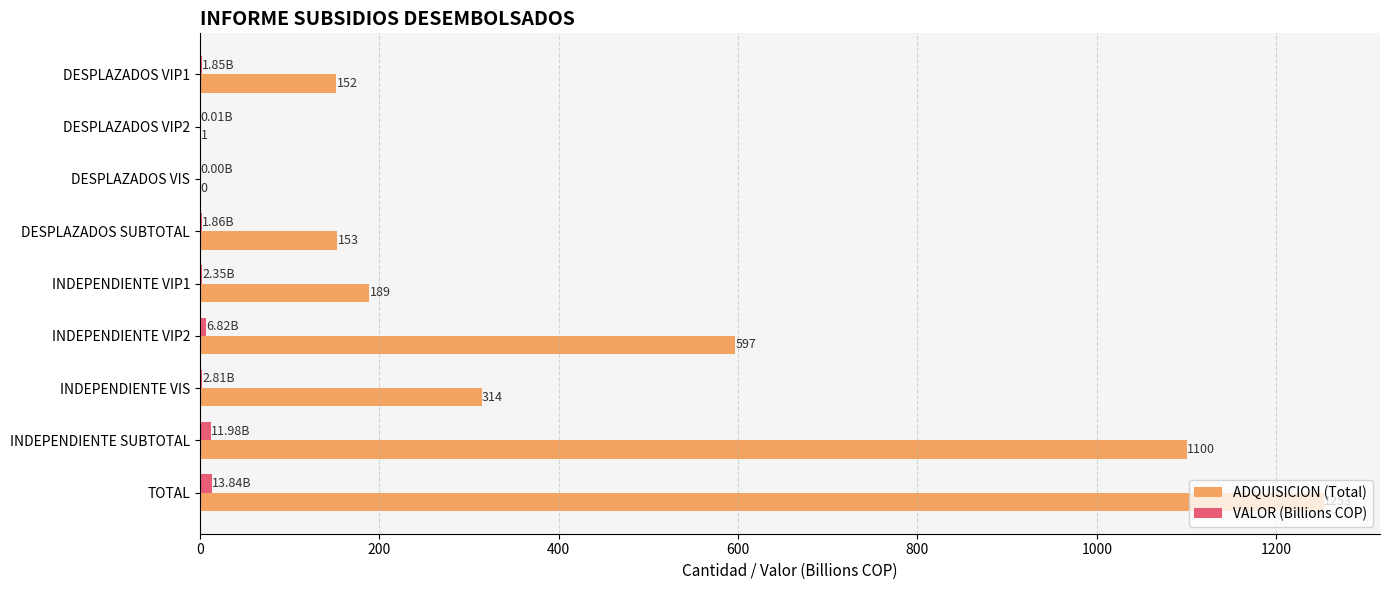

Is the value of ADQUISICION (Total) at INDEPENDIENTE VIS greater than the value of VALOR (Billions COP) at DESPLAZADOS SUBTOTAL?

Yes